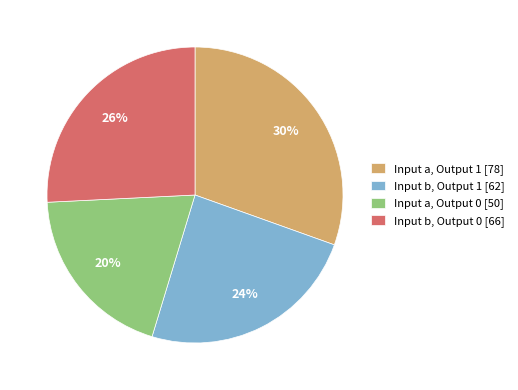

Do Input a, Output 1 [78] and Input b, Output 1 [62] together represent more than half of the pie?

Yes